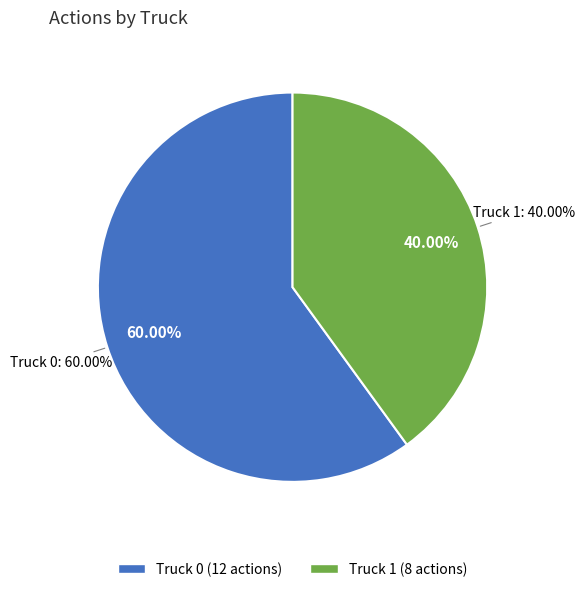

How many slices are in this pie chart?

2